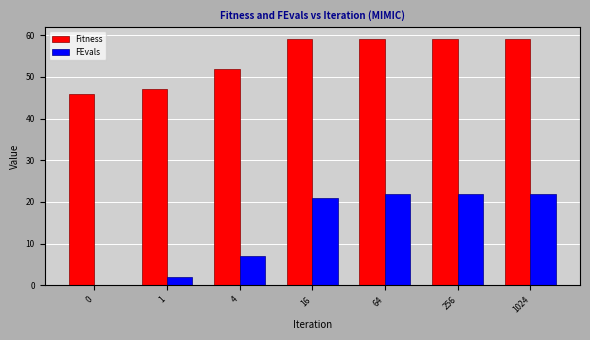

What is the highest value of the FEvals series?

22